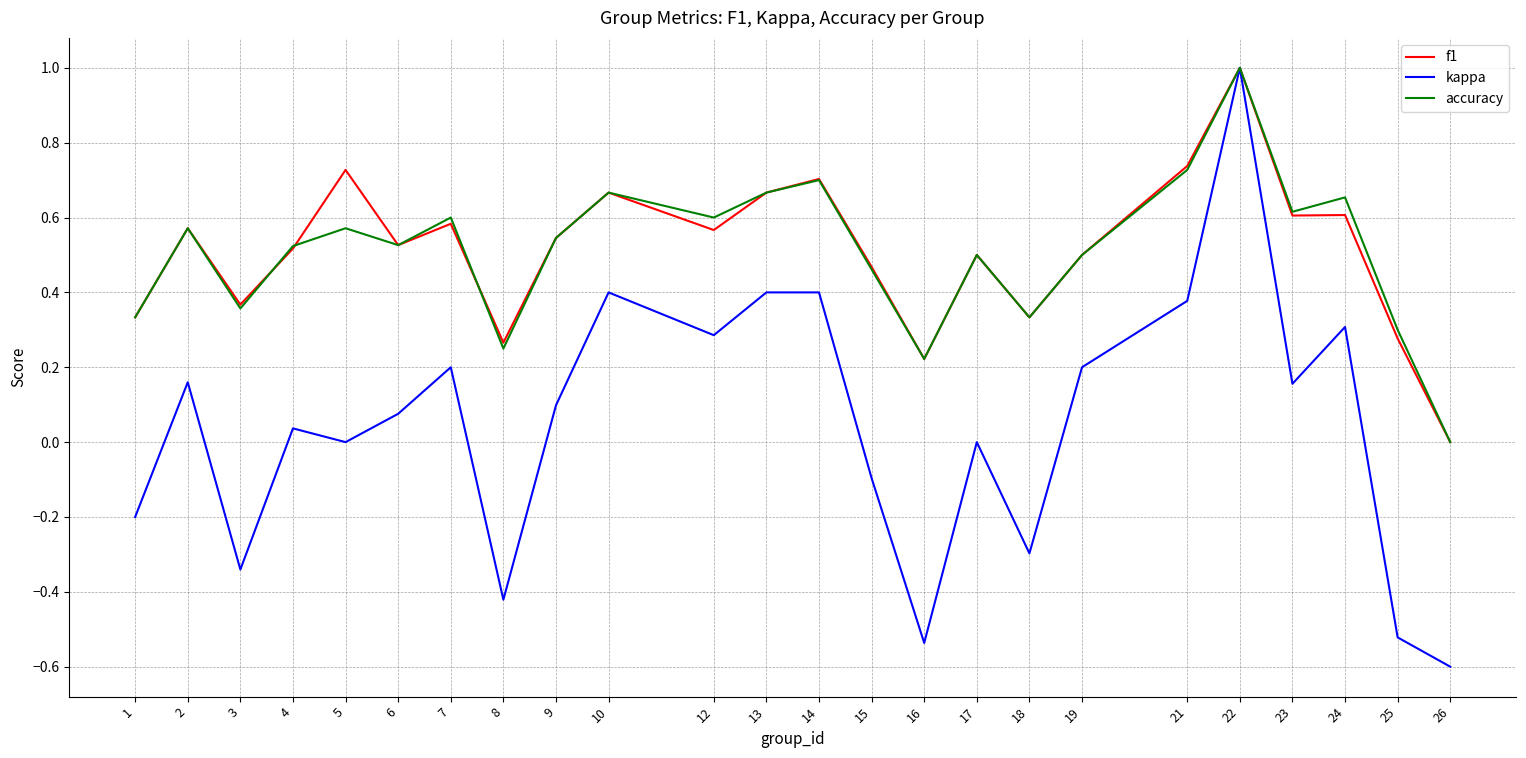

Is it true that accuracy equals 0.2 at 2?

False